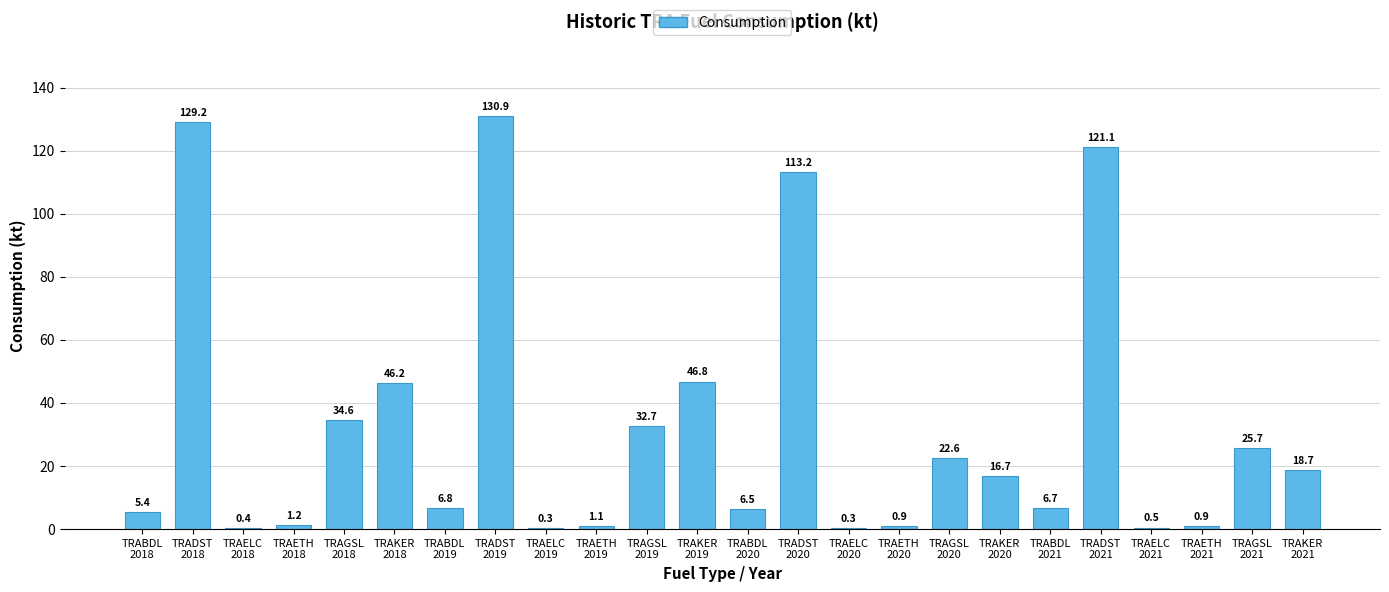

The chart shows a value of 34.6 at TRAGSL
2018. True or false?

True